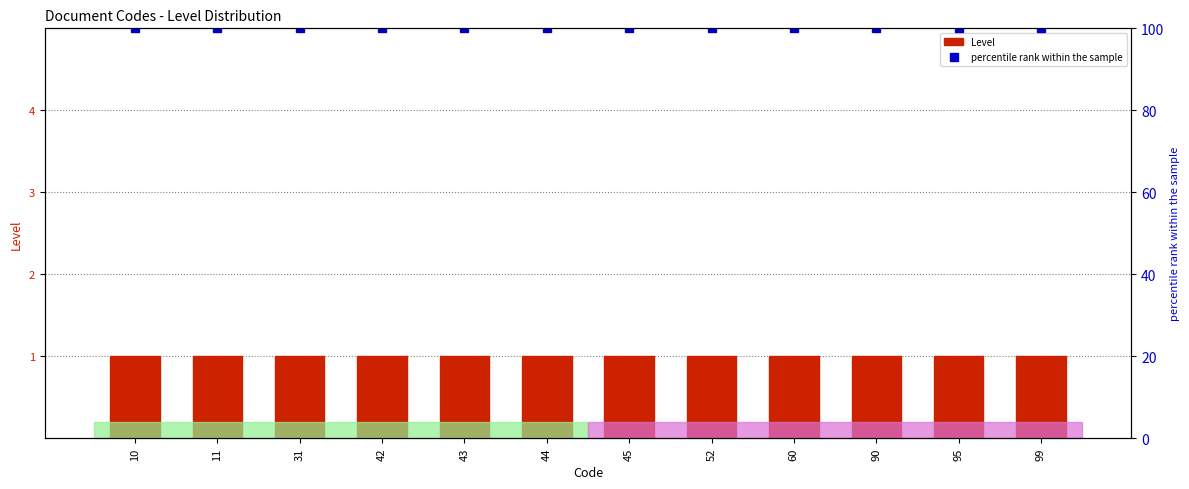

At which label is Level closest to 1?

10